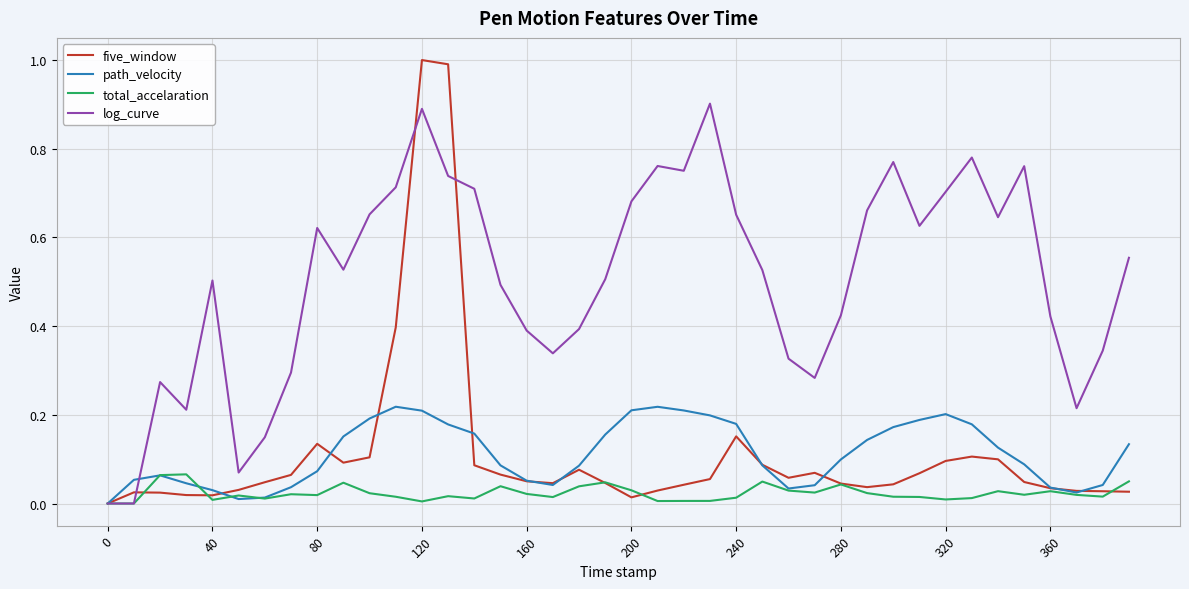

How many values in the five_window series exceed 0?

39